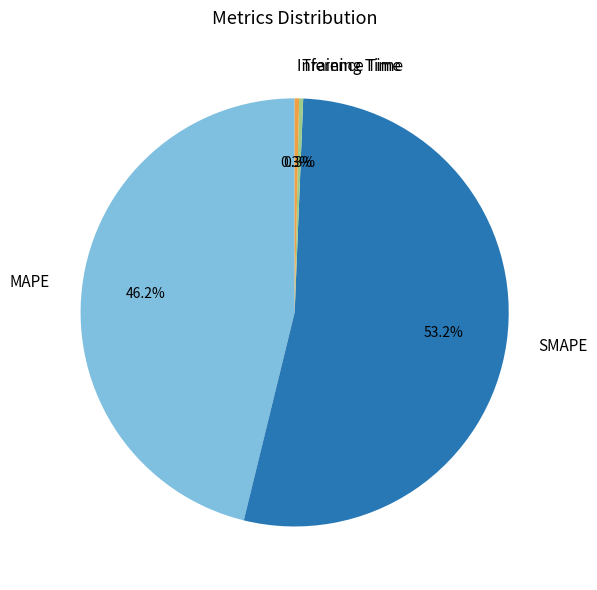

Is it true that MAPE is 32% of the pie?

False